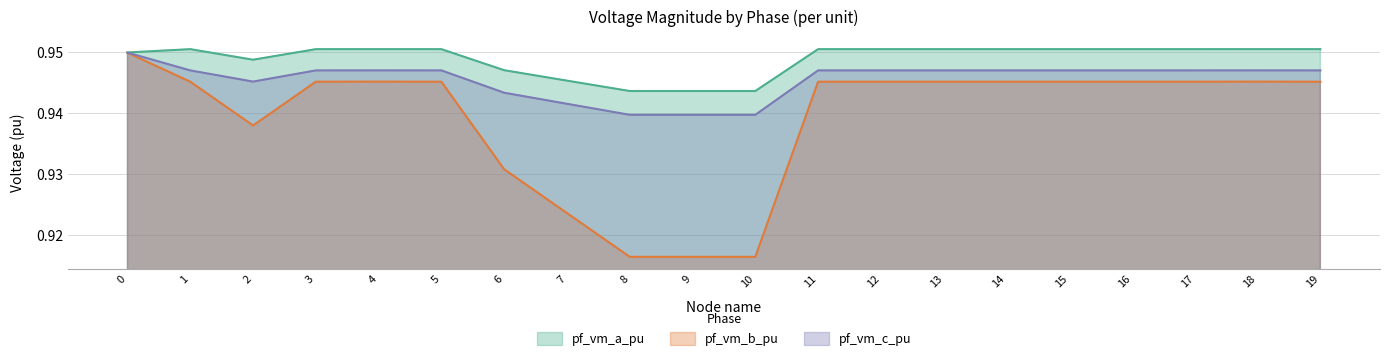

True or false: pf_vm_b_pu and pf_vm_a_pu cross at least once.

False